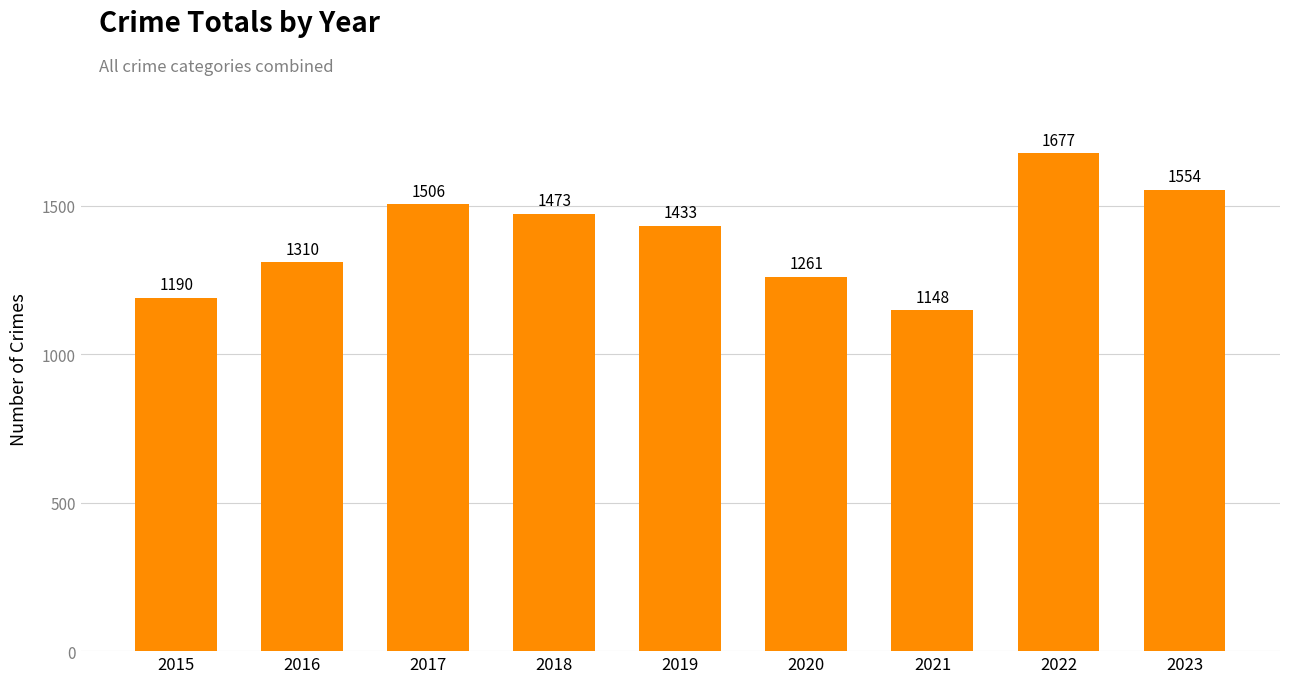

What is the approximate value at 2016, to the nearest 50?

1300